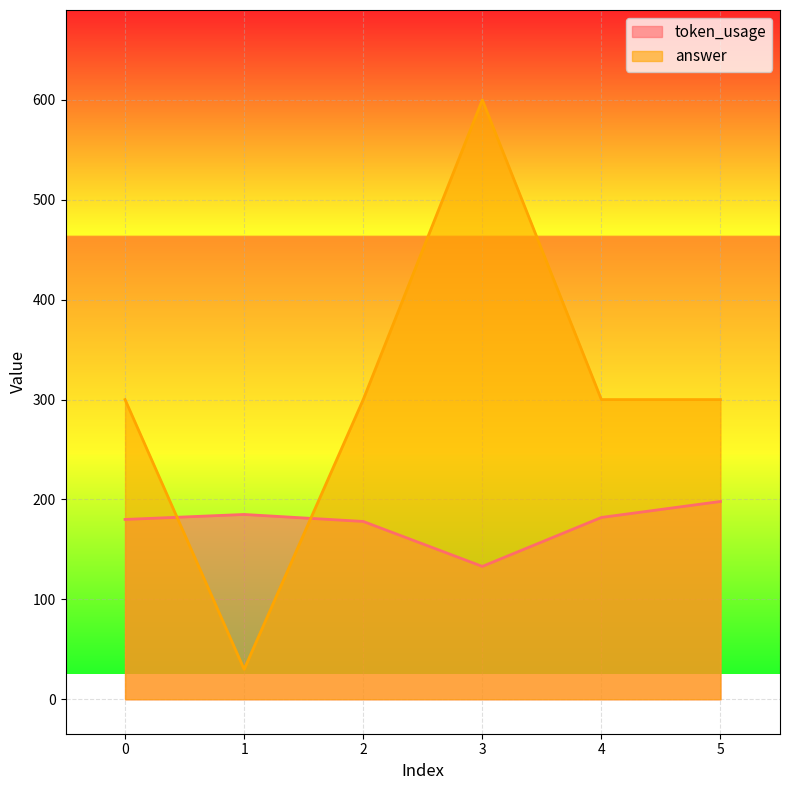

What is the difference between the second highest and minimum values in the answer series?

270